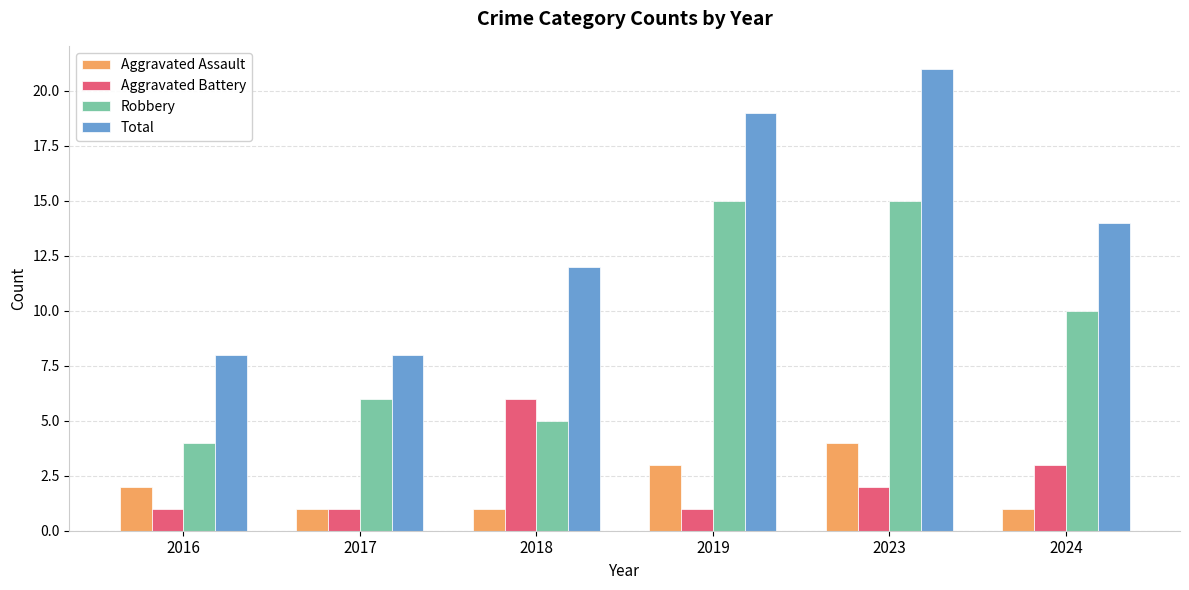

Which series has the largest range (max minus min)?

Total